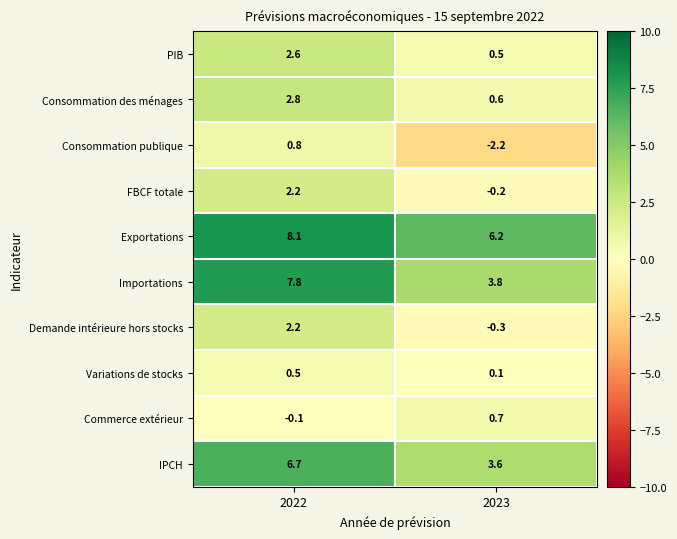

Rank the series at 2023 from lowest to highest value.

Consommation publique, Demande intérieure hors stocks, FBCF totale, Variations de stocks, PIB, Consommation des ménages, Commerce extérieur, IPCH, Importations, Exportations